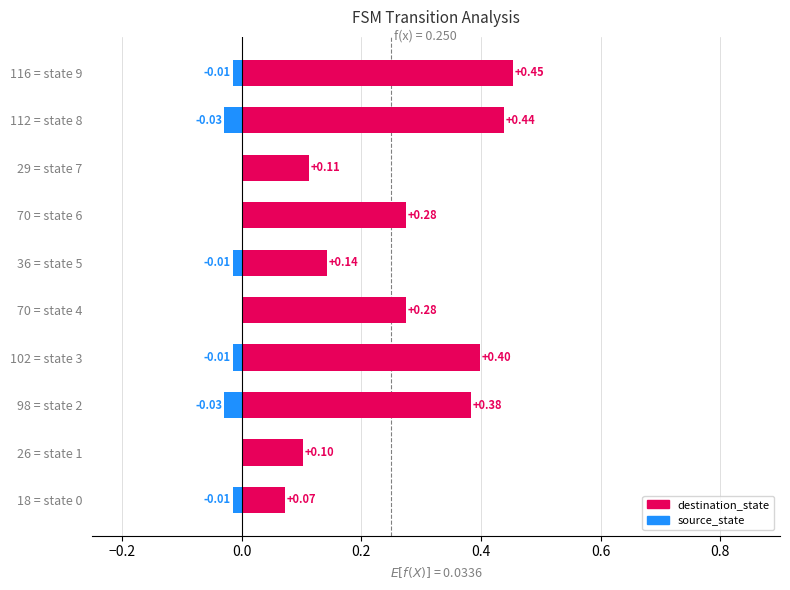

List the series in order of their peak value, lowest first.

source_state, destination_state